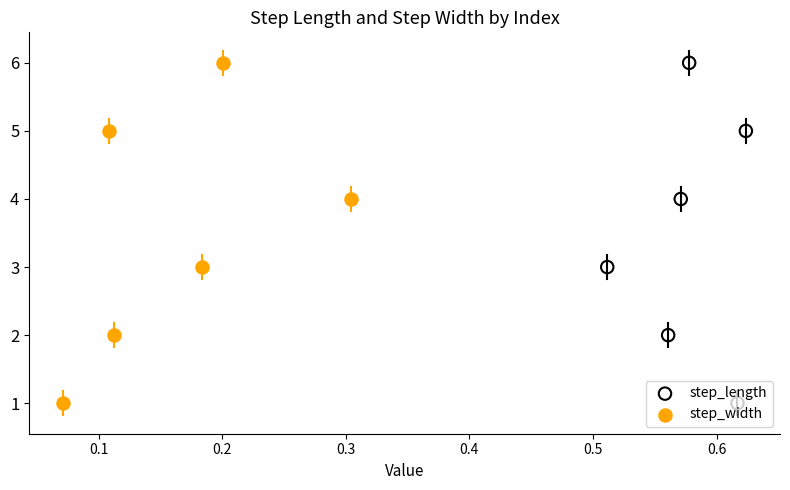

Which series contains the highest Y value?

step_length